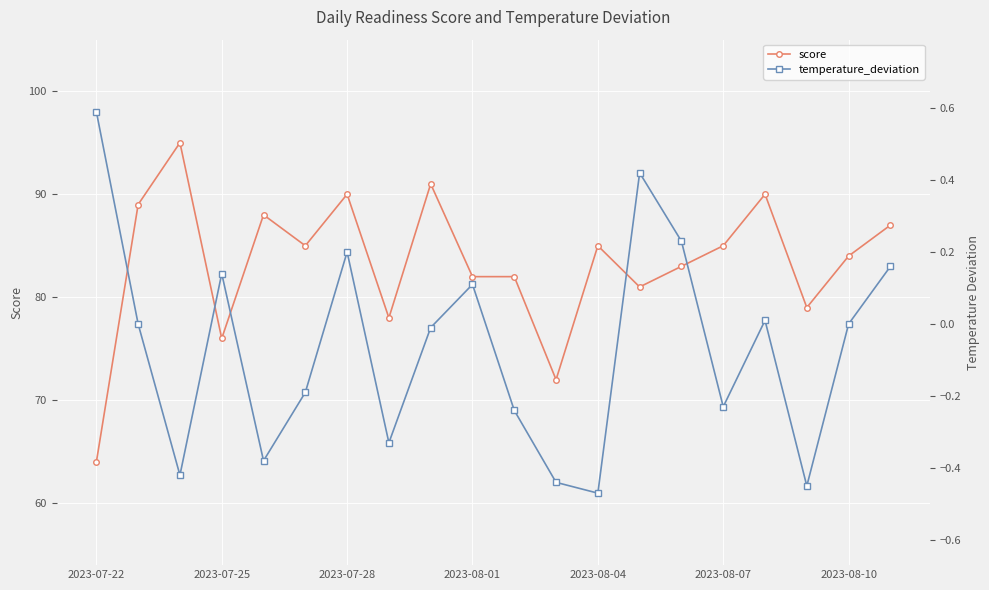

At which label does score reach its minimum?

2023-07-22